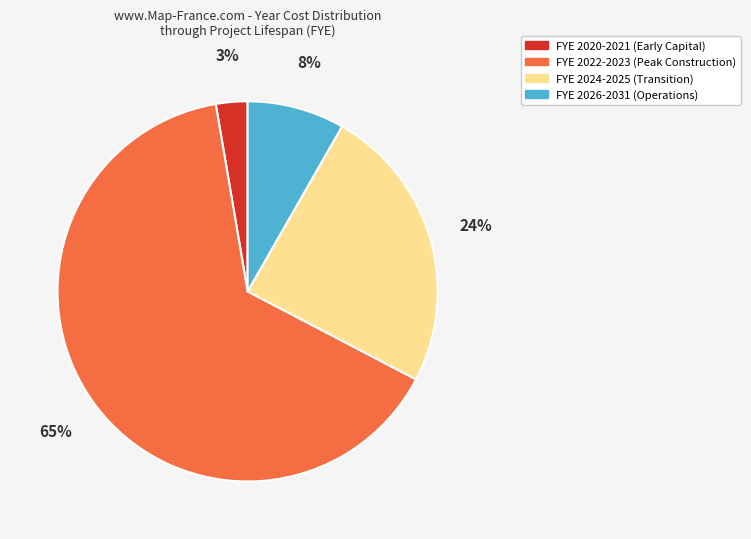

Which has a higher value, FYE 2024-2025 (Transition) or FYE 2022-2023 (Peak Construction)?

FYE 2022-2023 (Peak Construction)